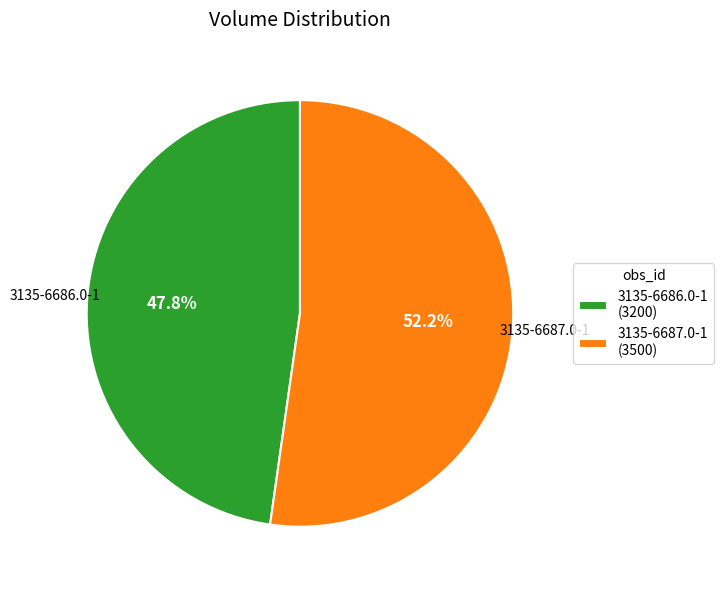

Count the number of slices in the pie.

2